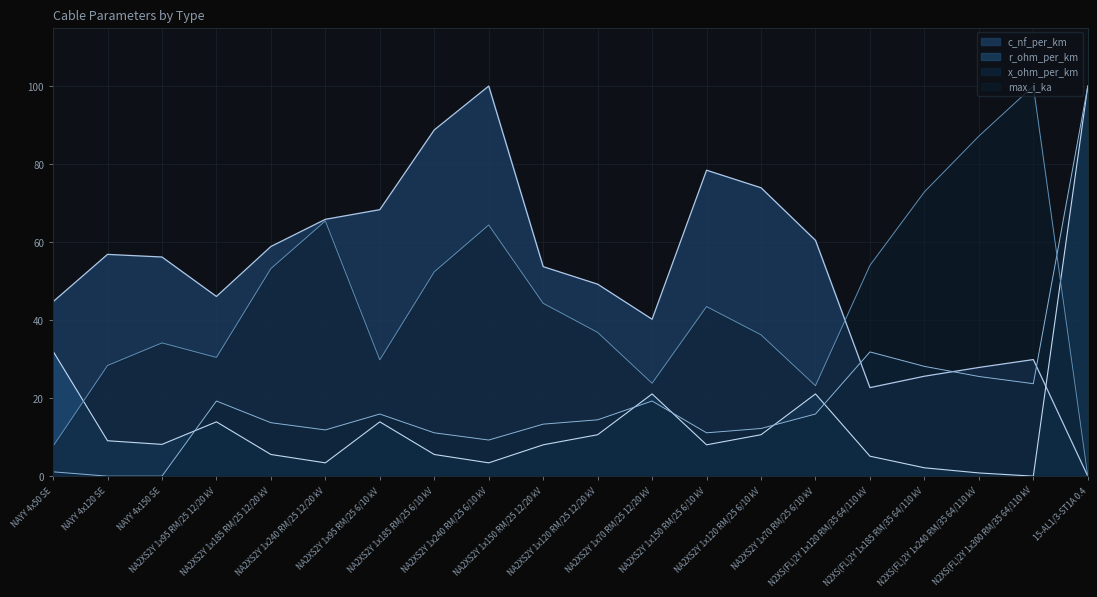

Where is x_ohm_per_km nearest to the value 50?

N2XS(FL)2Y 1x120 RM/35 64/110 kV